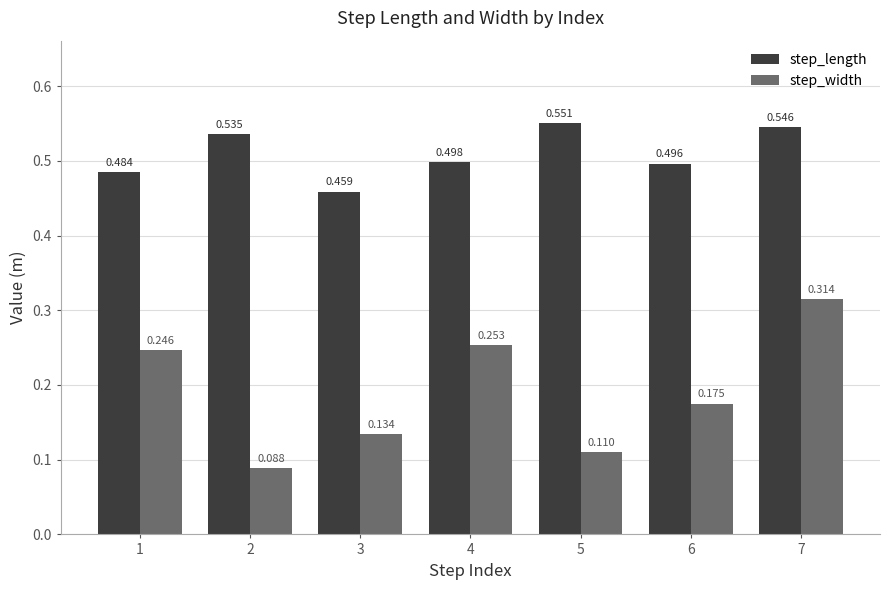

Rank the series at 2 from lowest to highest value.

step_width, step_length